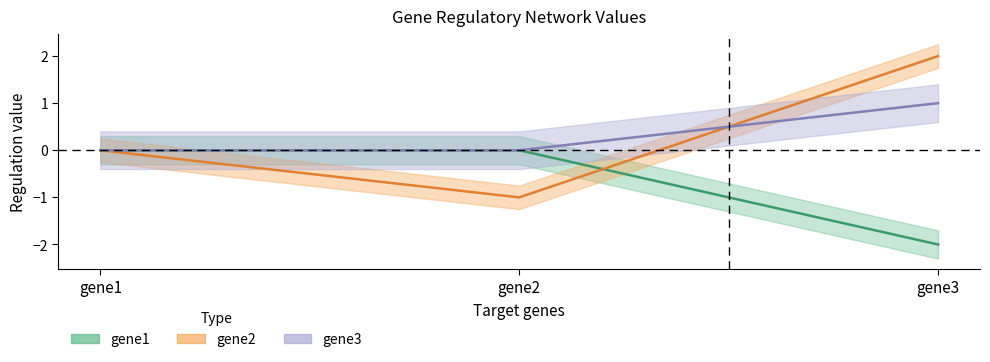

What is the difference between the gene1 values at gene2 and gene3?

2